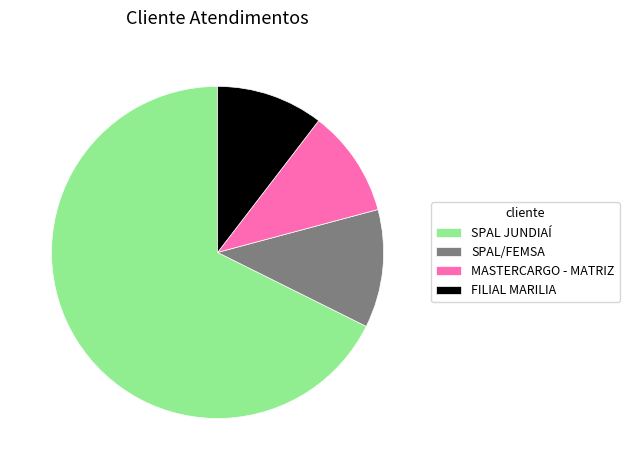

Which category has the biggest portion of the pie?

SPAL JUNDIAÍ